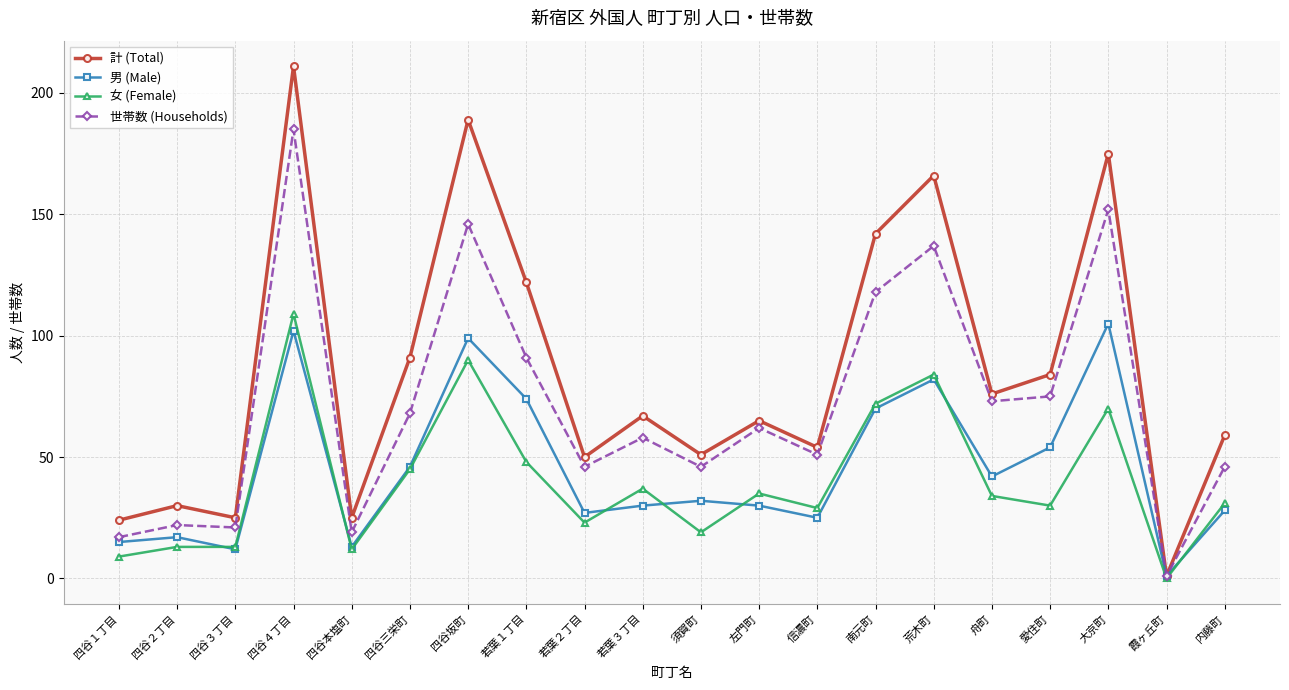

At which category does 計 (Total) reach its first local peak?

四谷２丁目